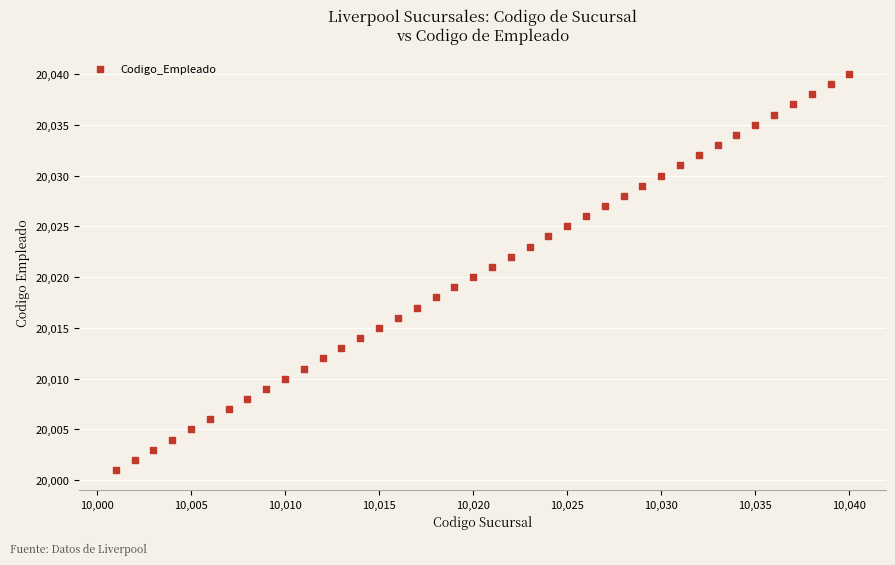

What is the range of Y values (max minus min)?

39